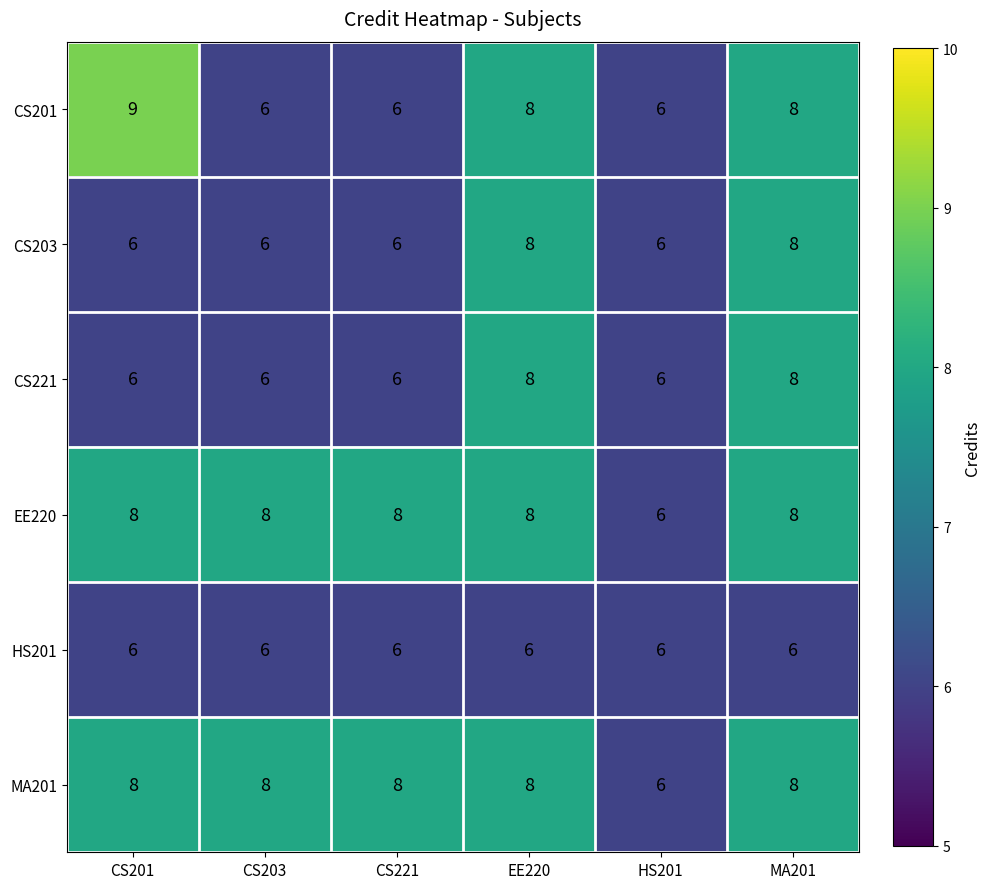

Which label corresponds to the largest value in the chart?

CS201